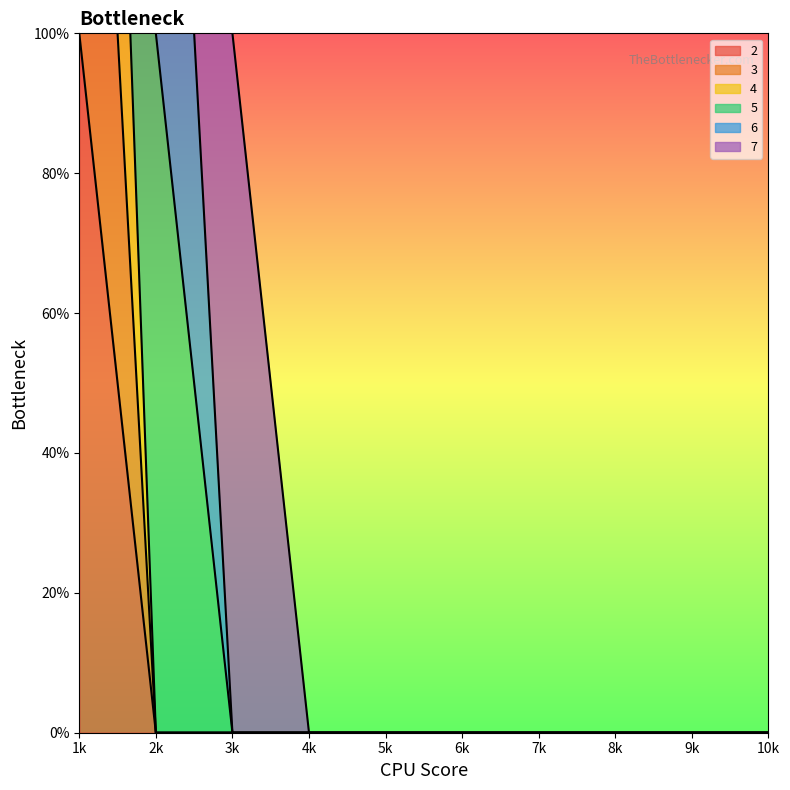

Is the value of 4 at 7k greater than the value of 2 at 2k?

No